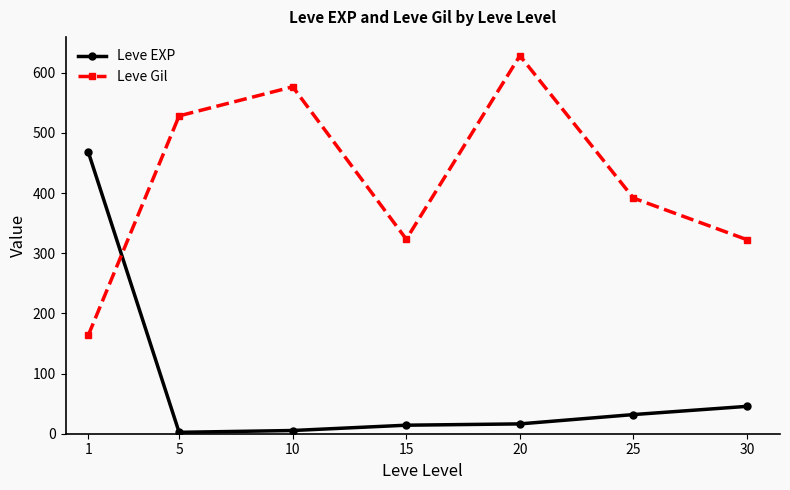

List the series in order of their peak value, lowest first.

Leve EXP, Leve Gil